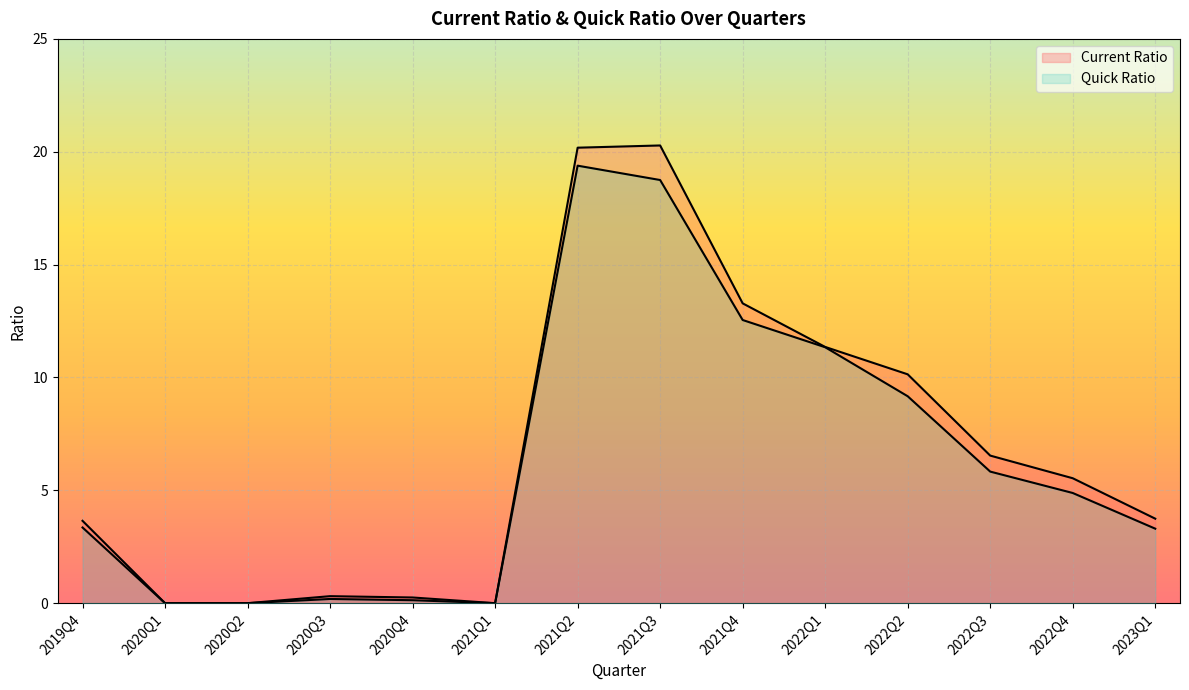

How many data points in quickRatio are less than 4?

7